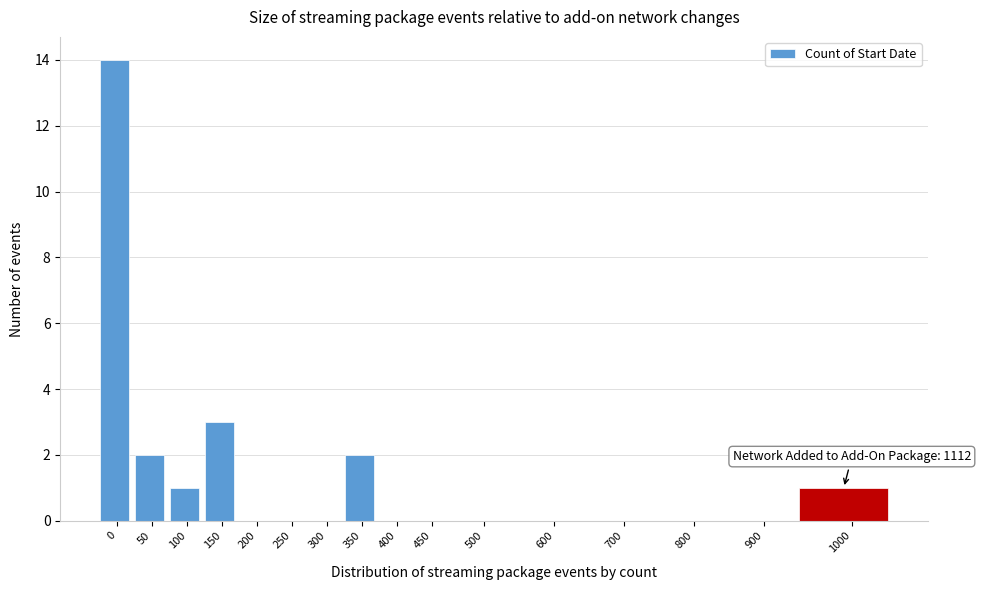

Reading left to right, what are all the values shown in this chart?

0=14	50=2	100=1	150=3	200=0	250=0	300=0	350=2	400=0	450=0	500=0	600=0	700=0	800=0	900=0	1000=1